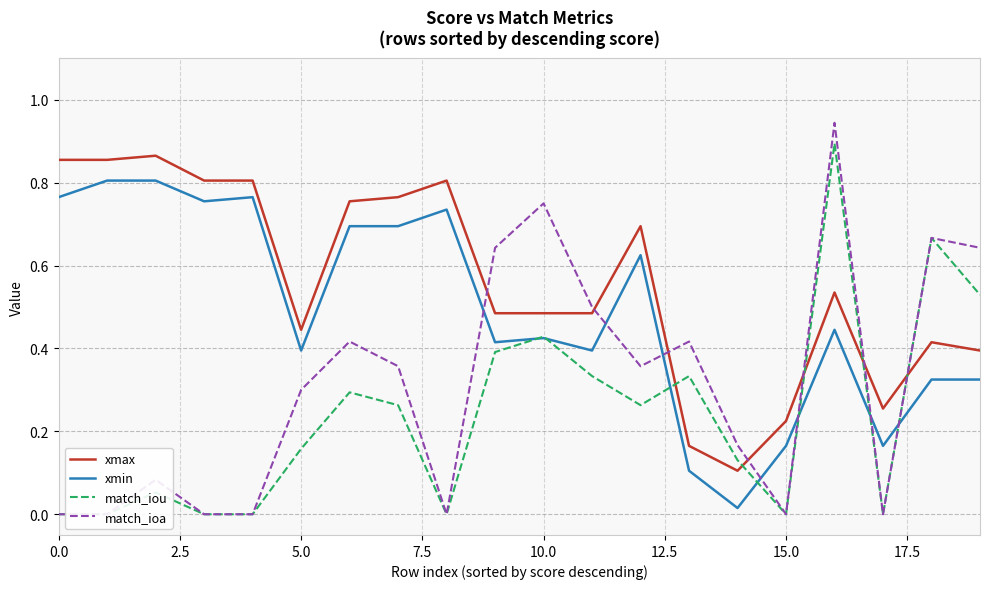

Which has a higher value, 17 or 9?

9